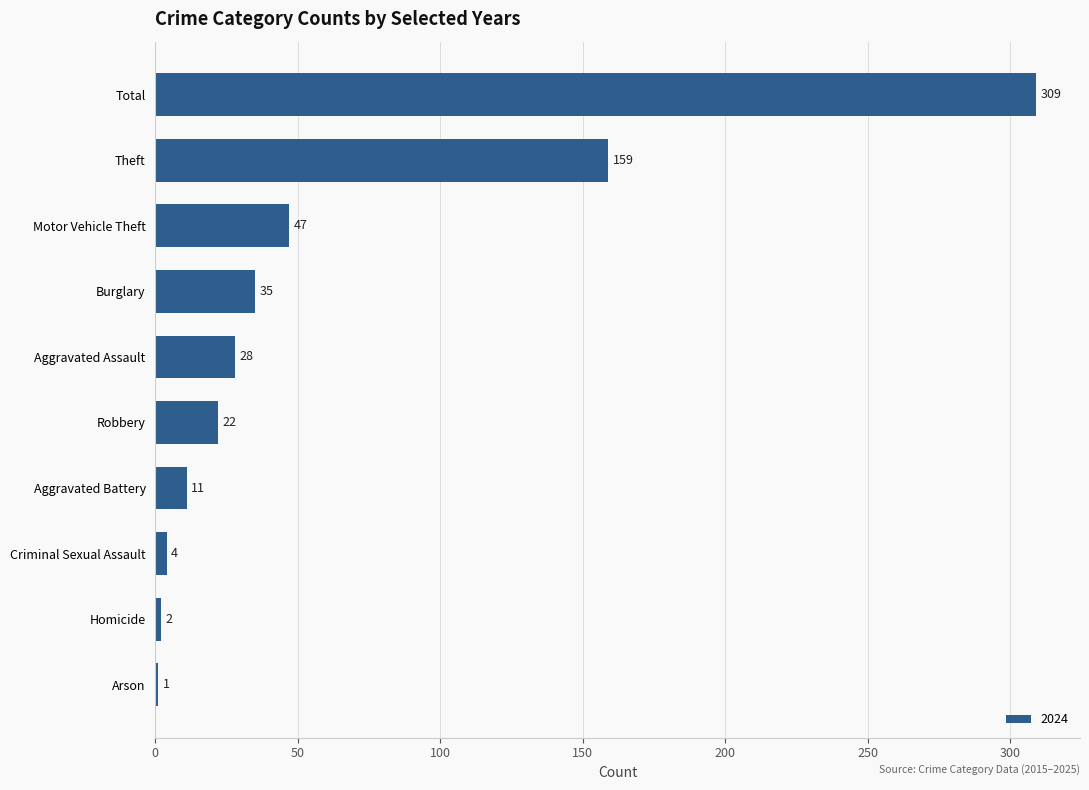

Which has a higher value, Aggravated Battery or Robbery?

Robbery